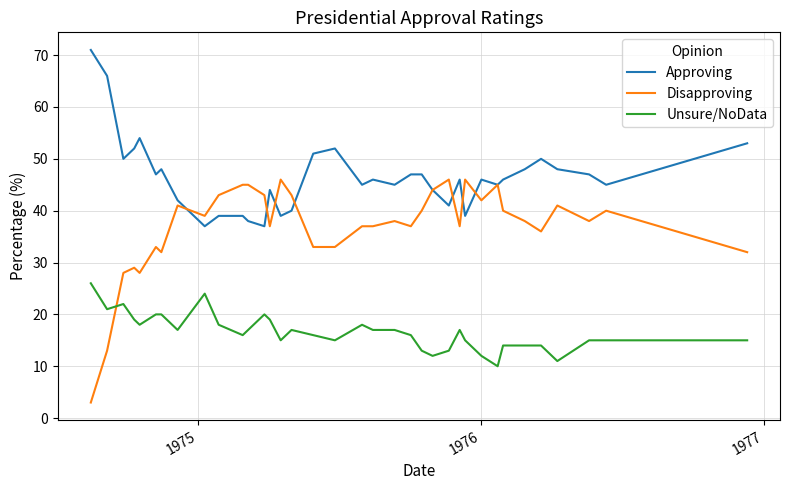

What is the smallest value displayed?

3